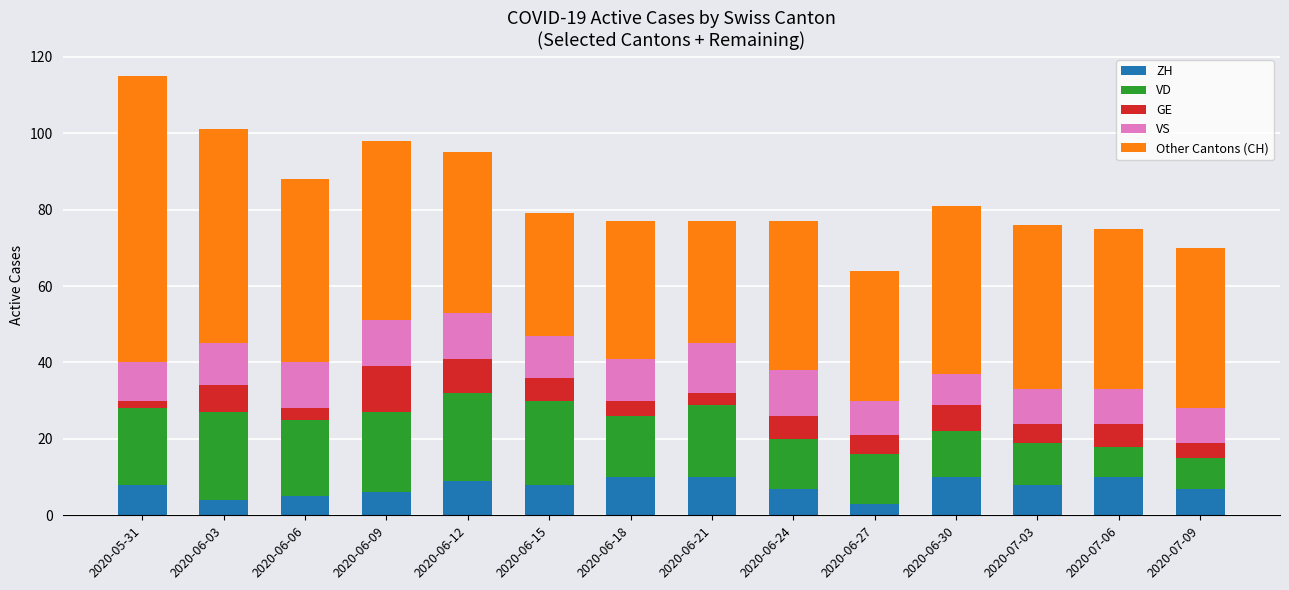

What value does the ZH series have at 2020-06-27?

3